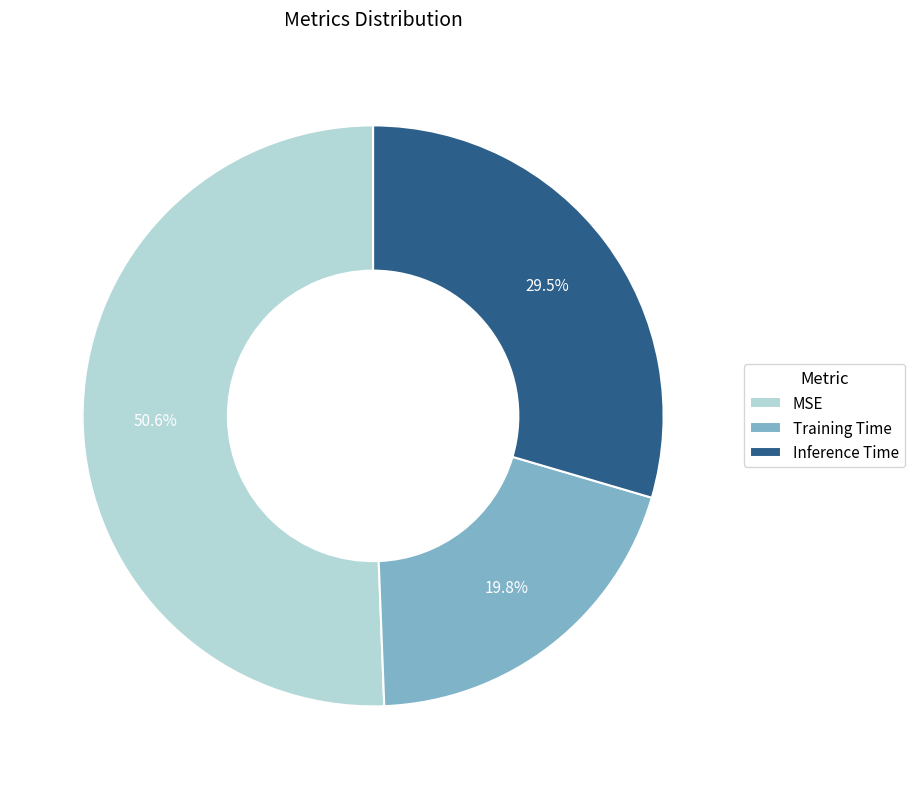

Which category accounts for the majority?

MSE